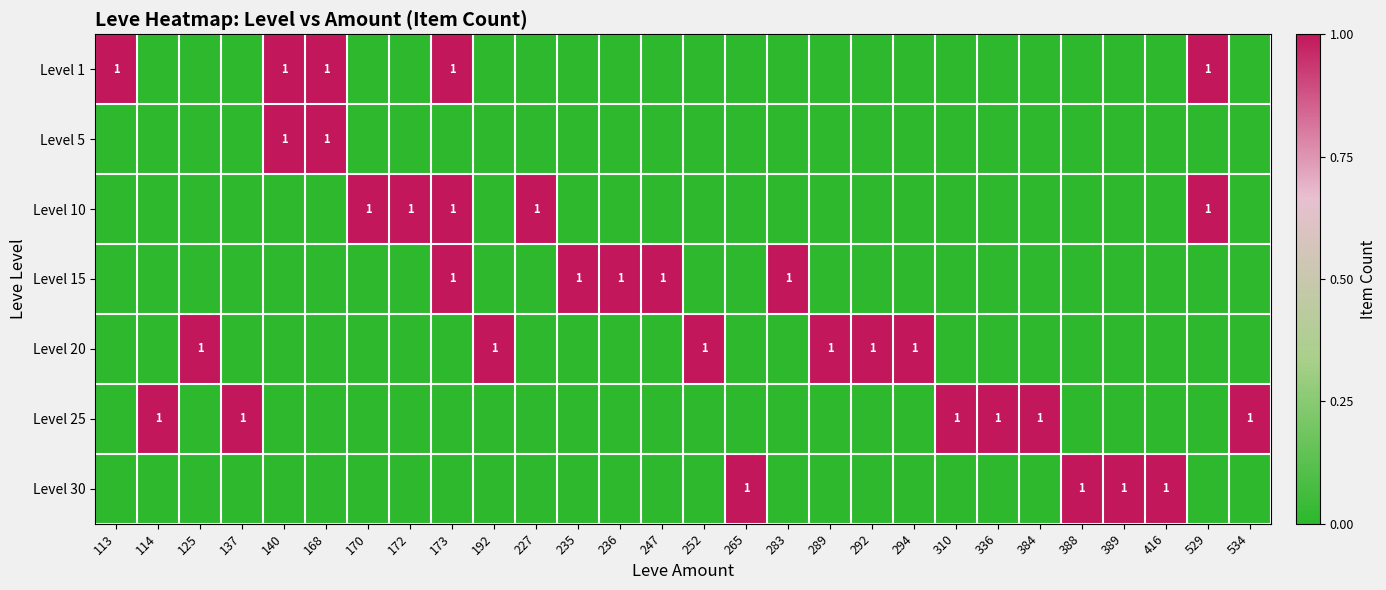

The Level 10 series shows 0 at 170. True or false?

False